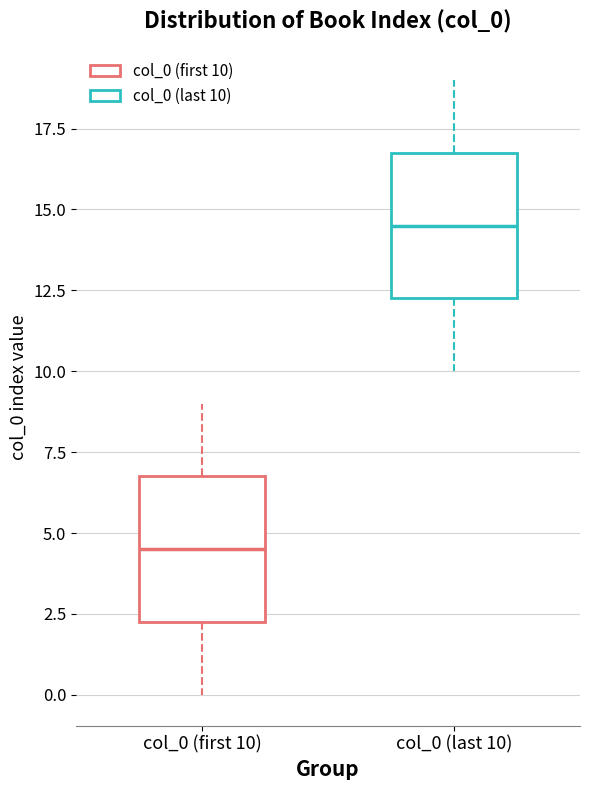

Which box's median line is the lowest?

col_0 (first 10)